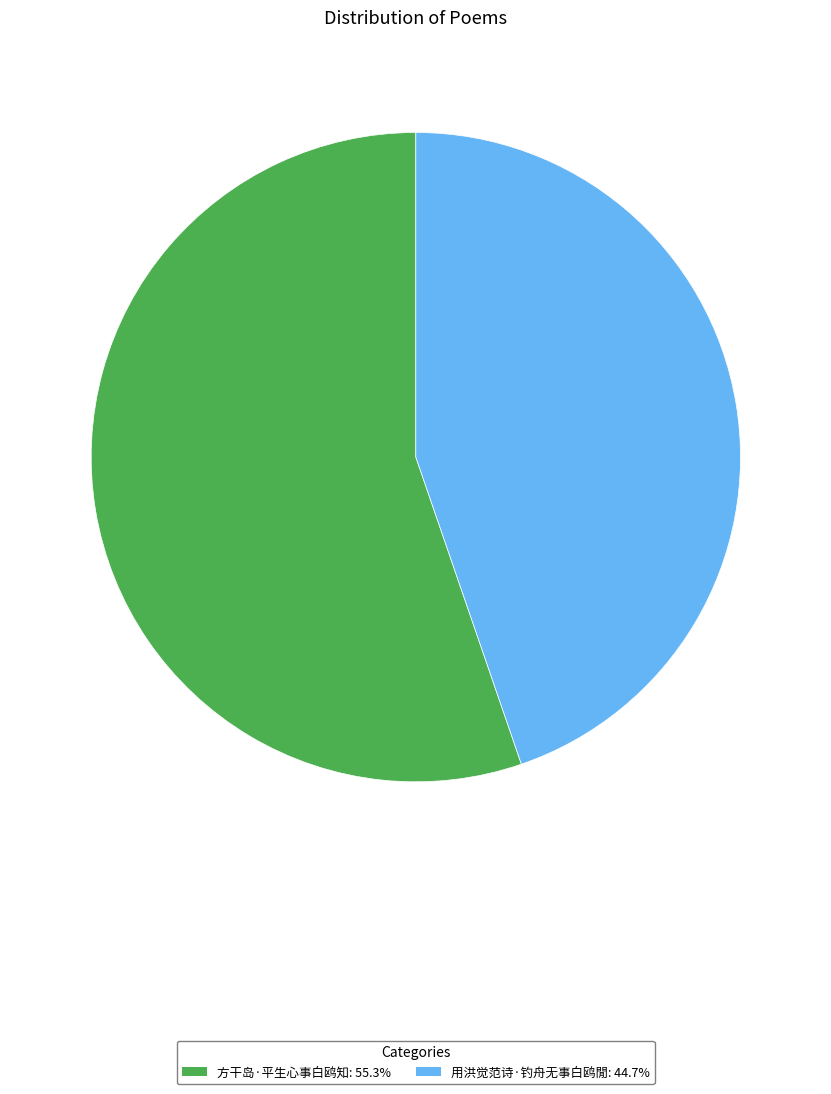

Is it true that 用洪觉范诗·钓舟无事白鸥閒 is 30% of the pie?

False